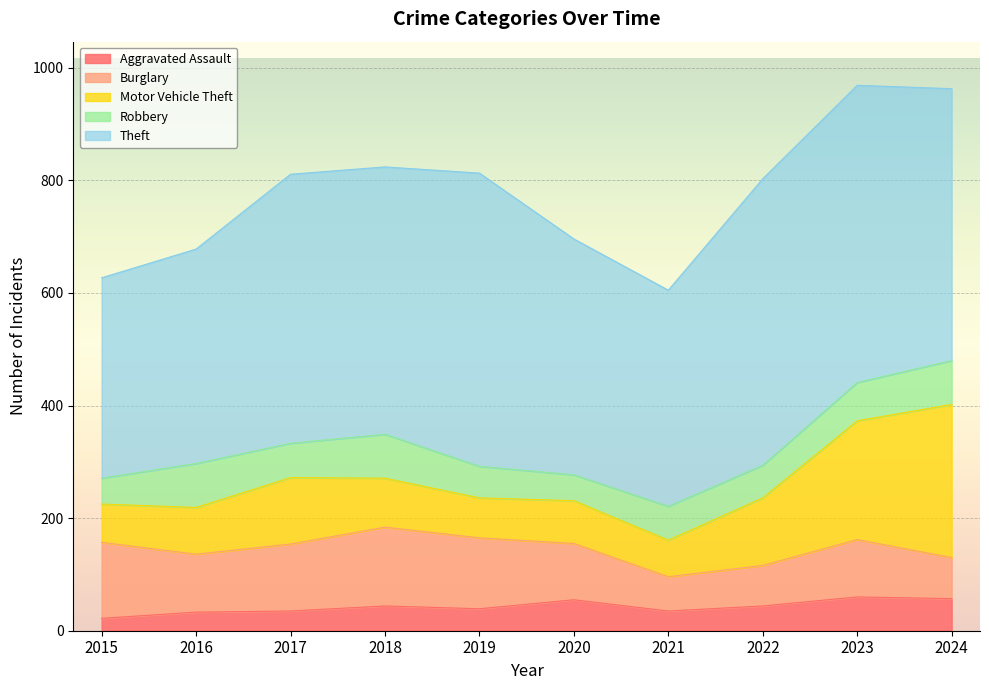

Does the chart display data point markers on the line(s)?

No